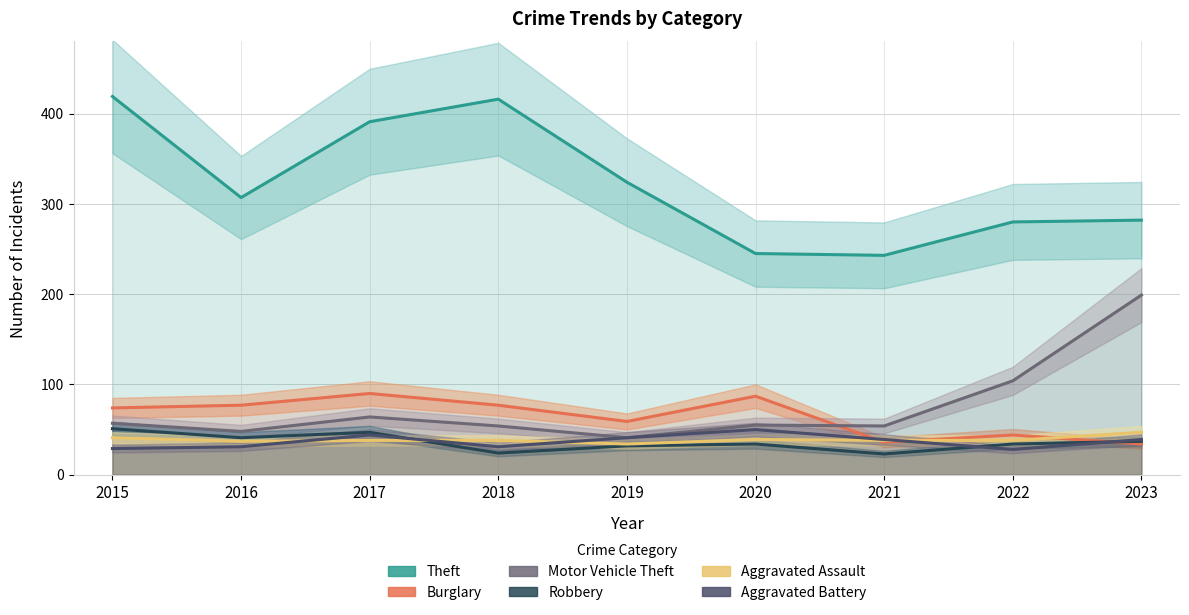

What is the value of the Aggravated Assault point at the 3rd from the left?

38